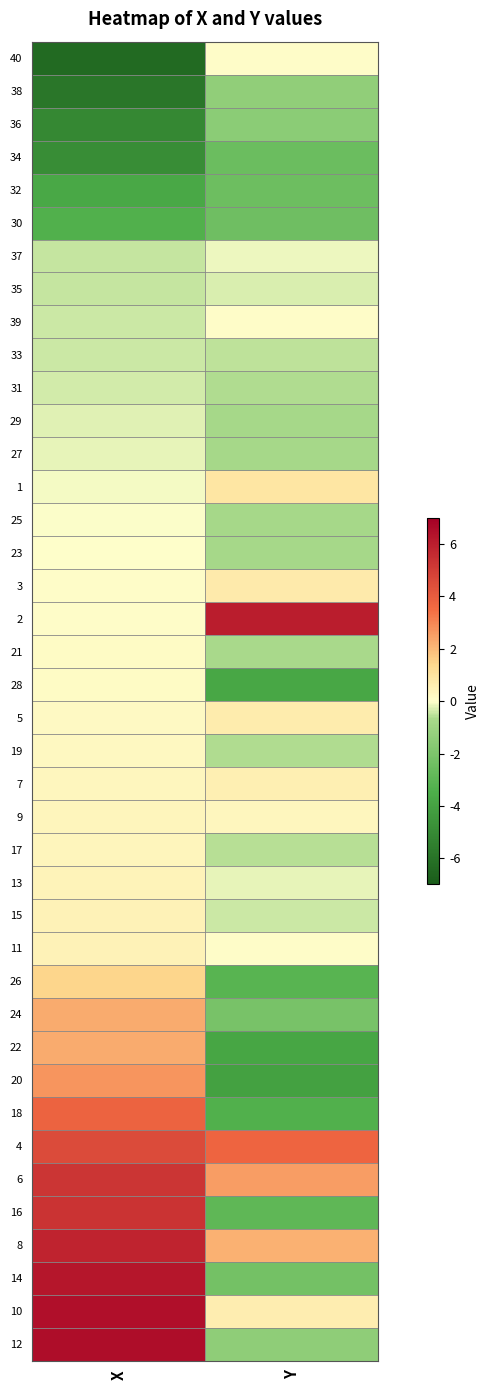

Reading left to right, extract all data points from this chart.

40: X=-6.4	Y=0.1
38: X=-5.9	Y=-1.4
36: X=-5.1	Y=-1.6
34: X=-4.9	Y=-2.6
32: X=-3.8	Y=-2.5
30: X=-3.3	Y=-2.4
37: X=-0.5	Y=-0.1
35: X=-0.5	Y=-0.3
39: X=-0.4	Y=0.1
33: X=-0.4	Y=-0.5
31: X=-0.3	Y=-0.6
29: X=-0.3	Y=-0.7
27: X=-0.2	Y=-0.7
1: X=-0.1	Y=0.9
25: X=-0.0	Y=-0.7
23: X=0.0	Y=-0.7
3: X=0.1	Y=0.8
2: X=0.1	Y=6.1
21: X=0.1	Y=-0.7
28: X=0.1	Y=-3.8
5: X=0.2	Y=0.7
19: X=0.2	Y=-0.7
7: X=0.3	Y=0.6
9: X=0.3	Y=0.3
17: X=0.4	Y=-0.6
13: X=0.4	Y=-0.2
15: X=0.5	Y=-0.4
11: X=0.5	Y=0.1
26: X=1.5	Y=-3.1
24: X=2.3	Y=-2.2
22: X=2.3	Y=-3.8
20: X=2.7	Y=-4.1
18: X=3.8	Y=-3.4
4: X=4.6	Y=3.7
6: X=5.3	Y=2.5
16: X=5.3	Y=-2.9
8: X=5.8	Y=2.2
14: X=6.3	Y=-2.2
10: X=6.5	Y=0.6
12: X=6.5	Y=-1.4